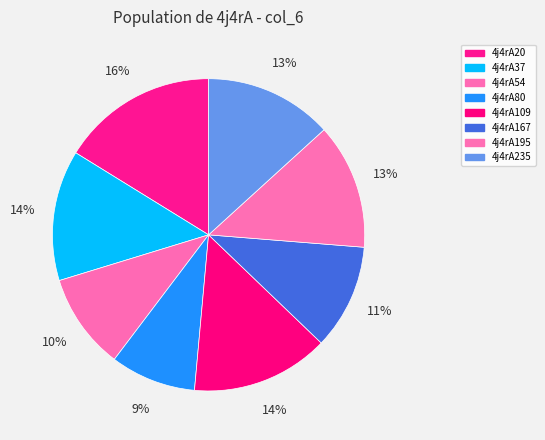

To the nearest percent, what is the difference between the largest and smallest slice percentages?

7%